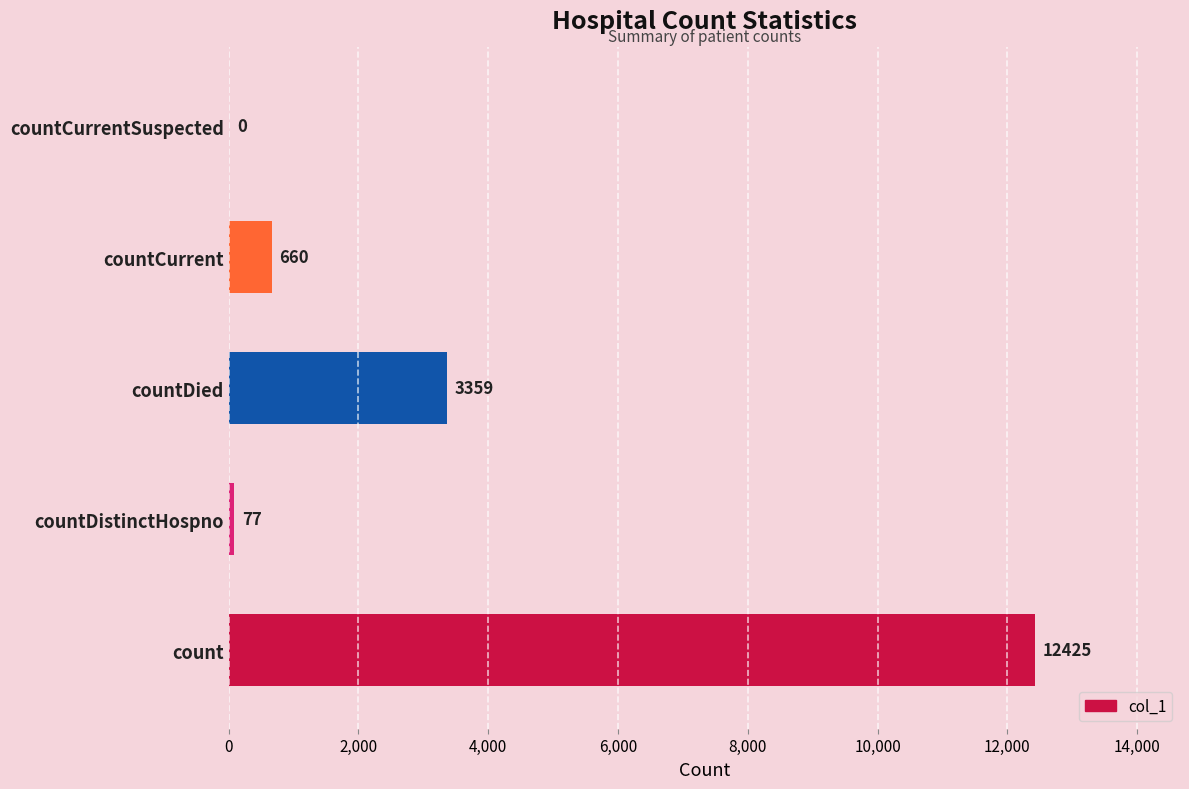

Are the bars horizontal?

Yes